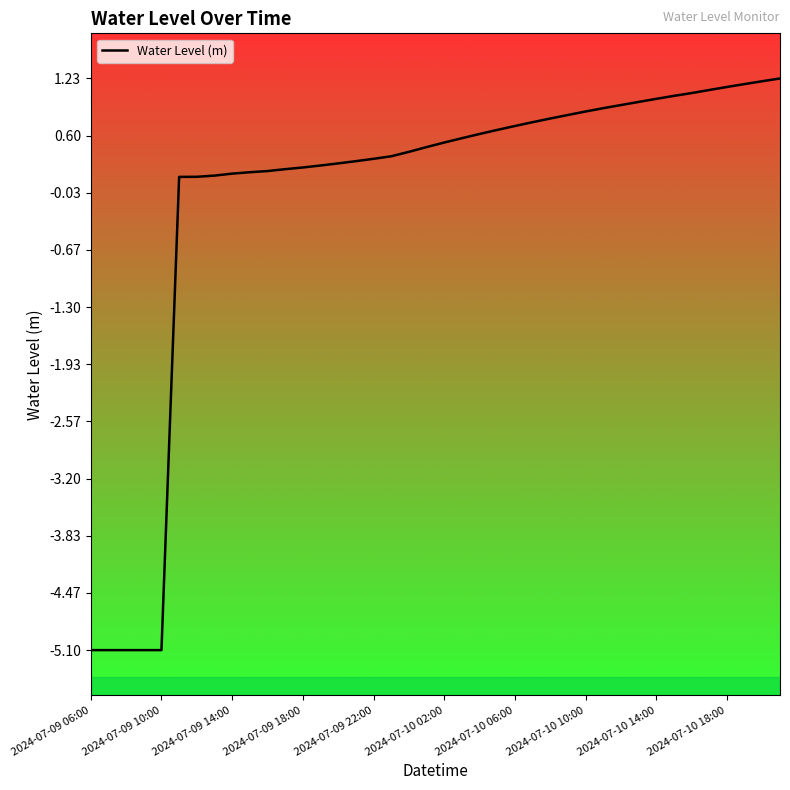

What is the difference between the maximum and minimum values?

6.3